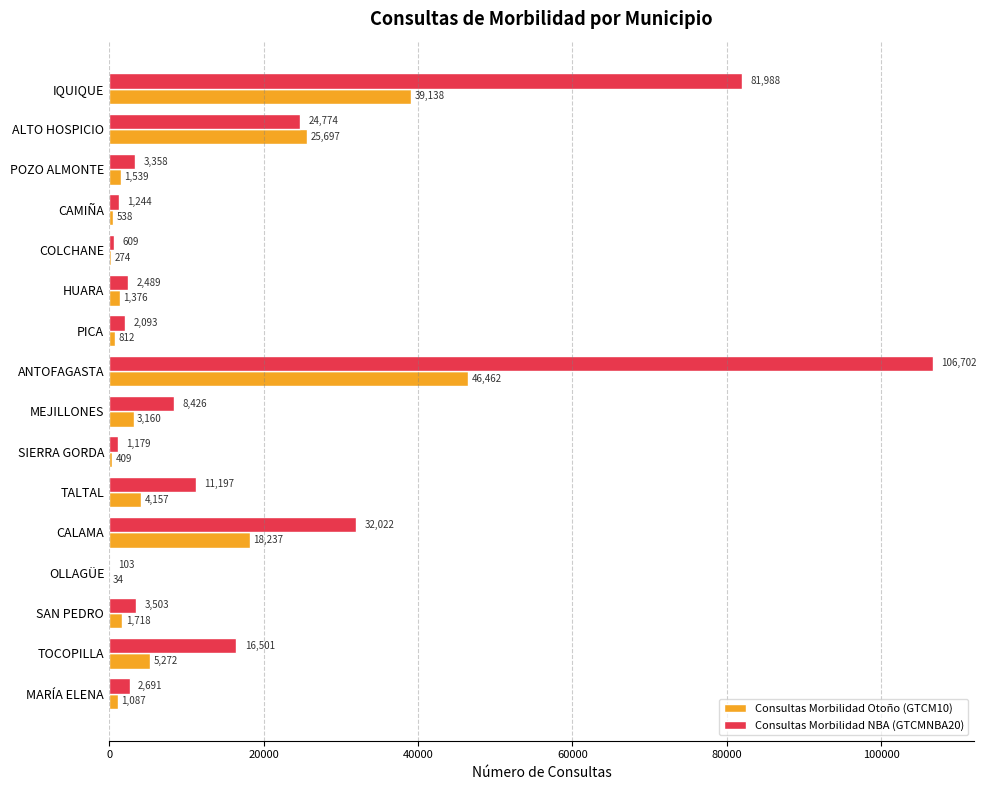

Which series has the largest total across all categories?

Consultas Morbilidad NBA (GTCMNBA20)